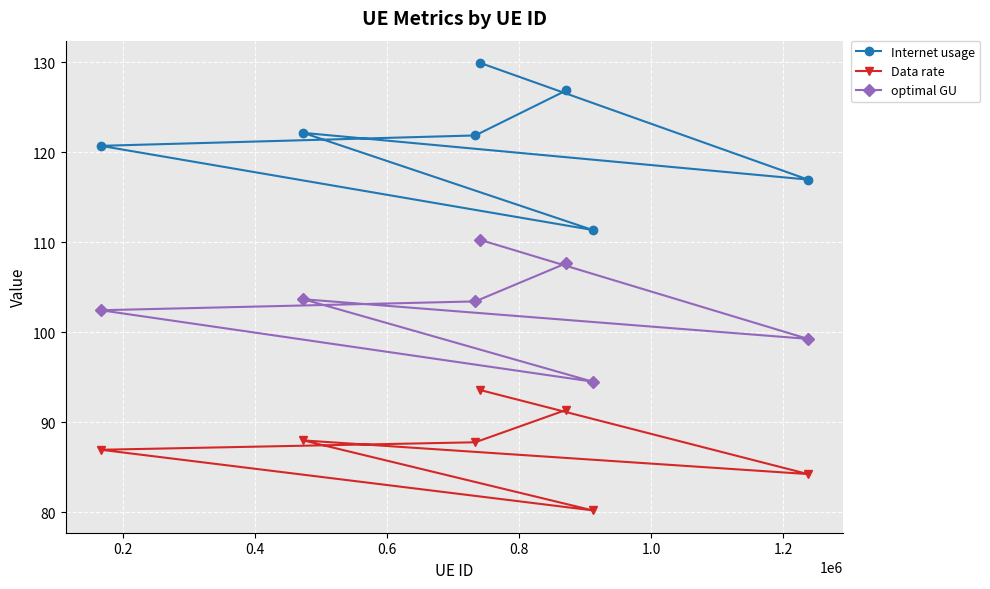

What is the highest value of the Internet usage series?

129.9